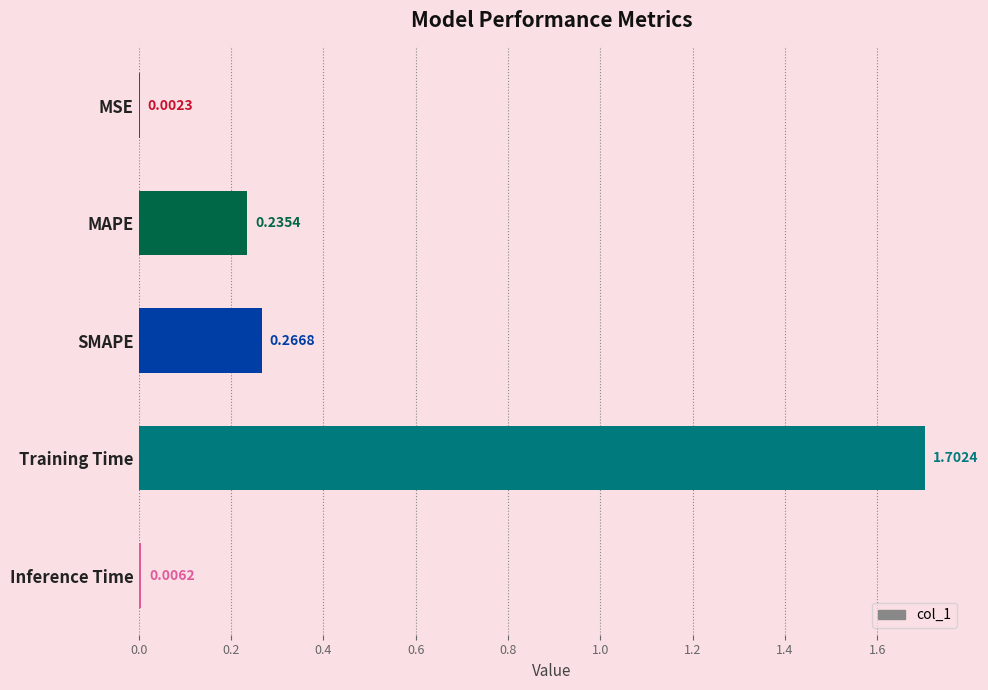

What is the change in value from MAPE to Training Time?

+1.5